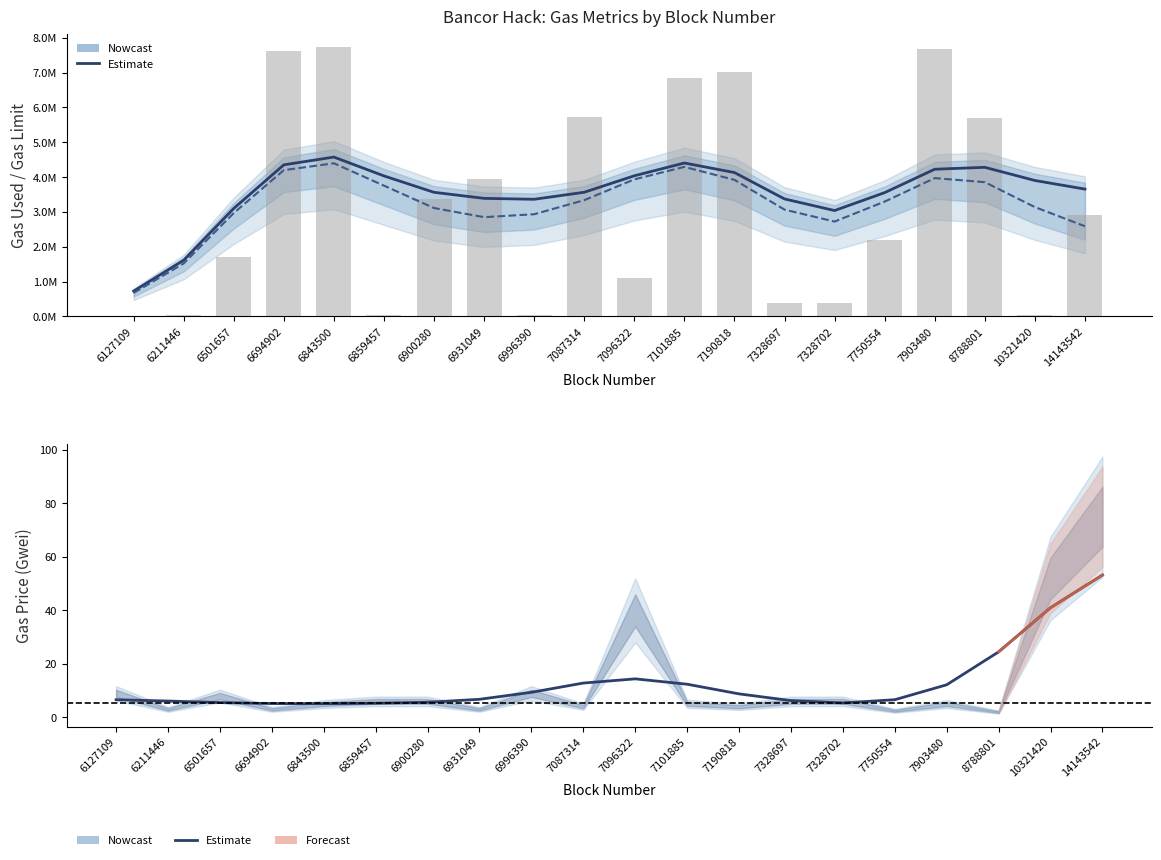

Rank the categories by gasUsed (Nowcast) value from highest to lowest.

6843500, 7101885, 6694902, 7903480, 7096322, 7190818, 8788801, 6859457, 7087314, 7750554, 10321420, 6900280, 7328697, 6501657, 6996390, 6931049, 7328702, 14143542, 6211446, 6127109